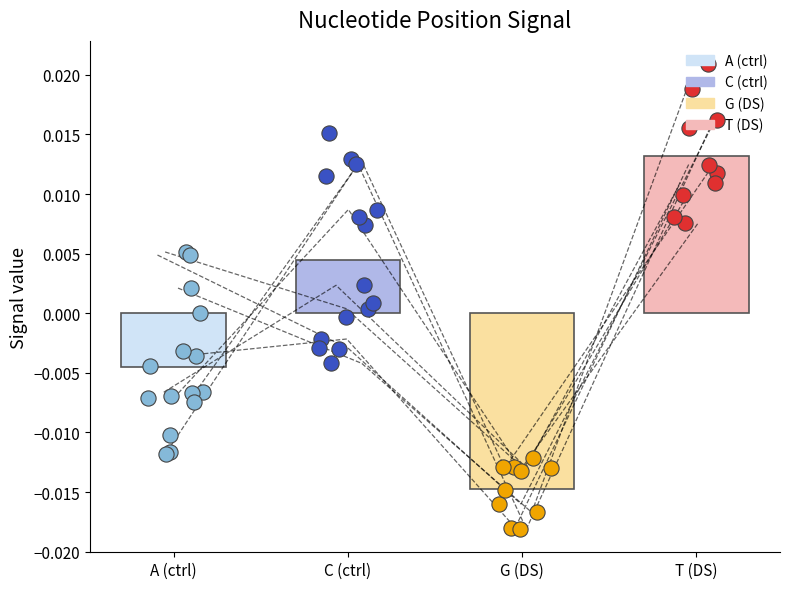

Which series has the largest total across all categories?

Data4